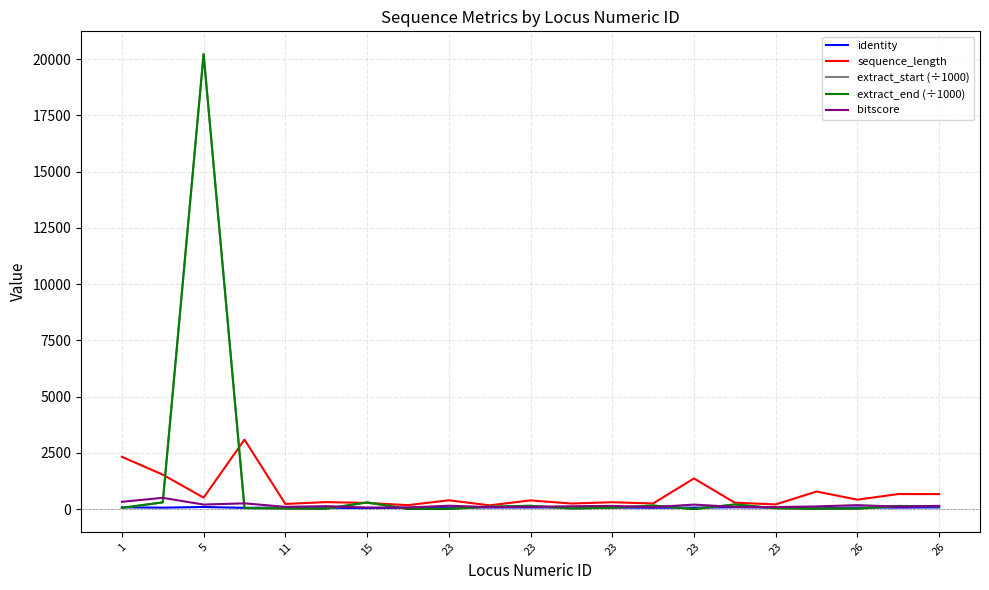

What is the greatest value displayed?

20224.4